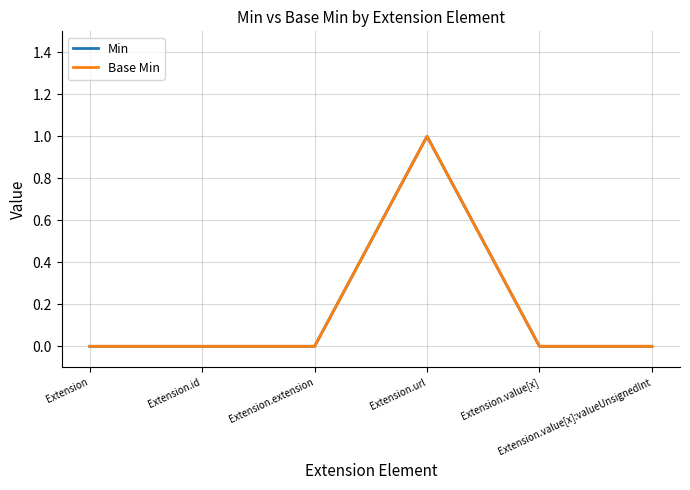

Does the chart display data point markers on the line(s)?

No